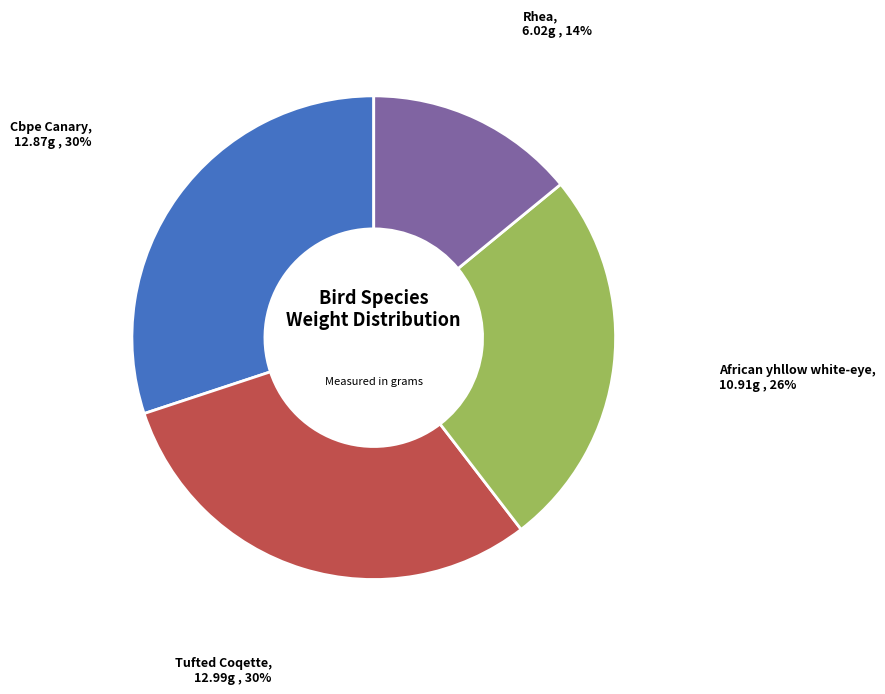

To the nearest percent, what is the difference between the largest and smallest slice percentages?

16%